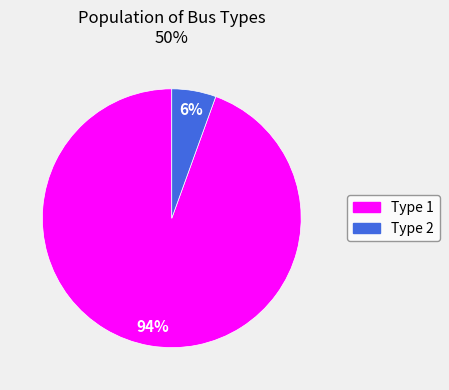

To the nearest percent, what is the average slice percentage?

50%